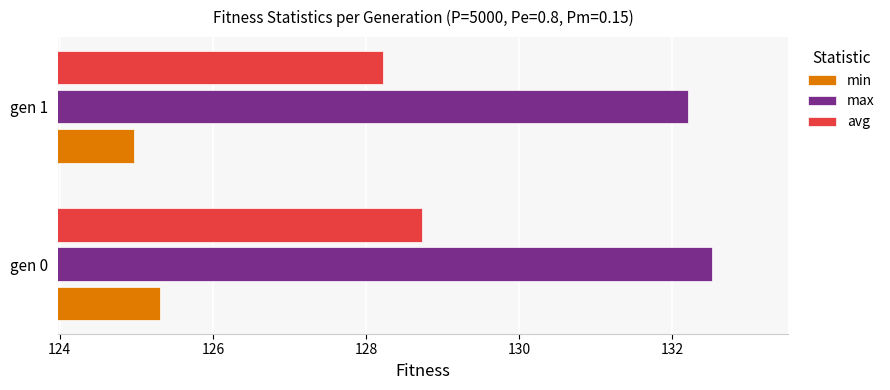

Which series has the widest spread of values?

avg